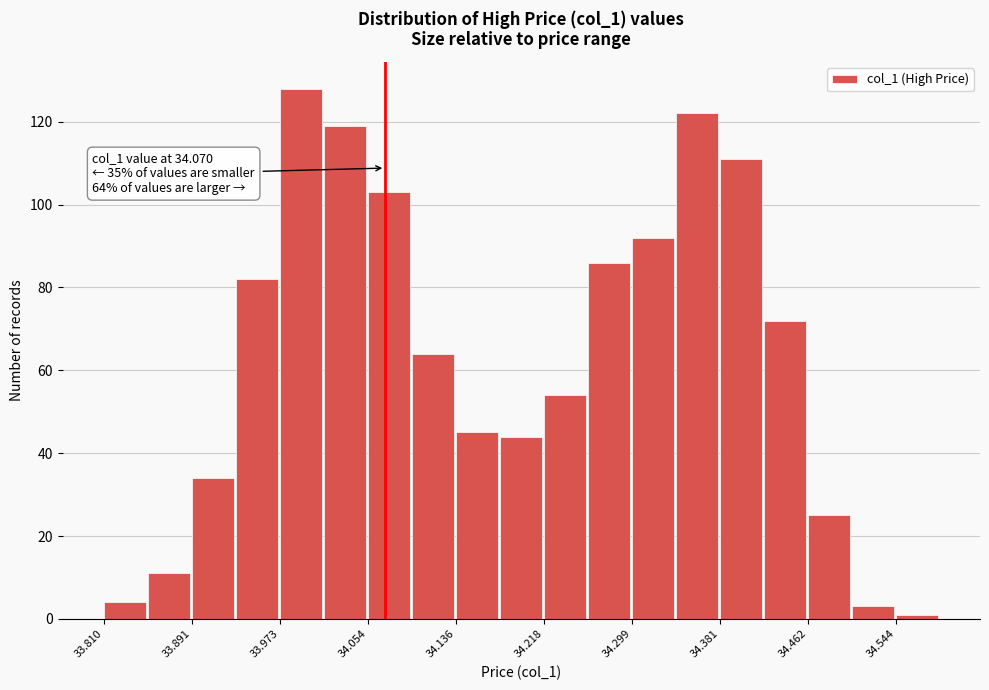

Over which range of the x-axis is the bar tallest?

33.97 to 34.01